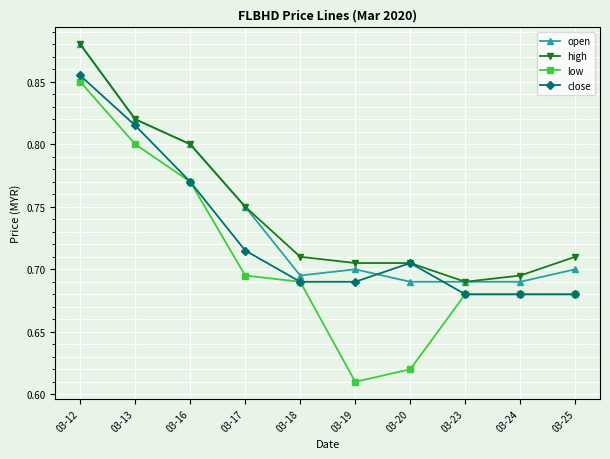

How many close values are between 0 and 1?

10